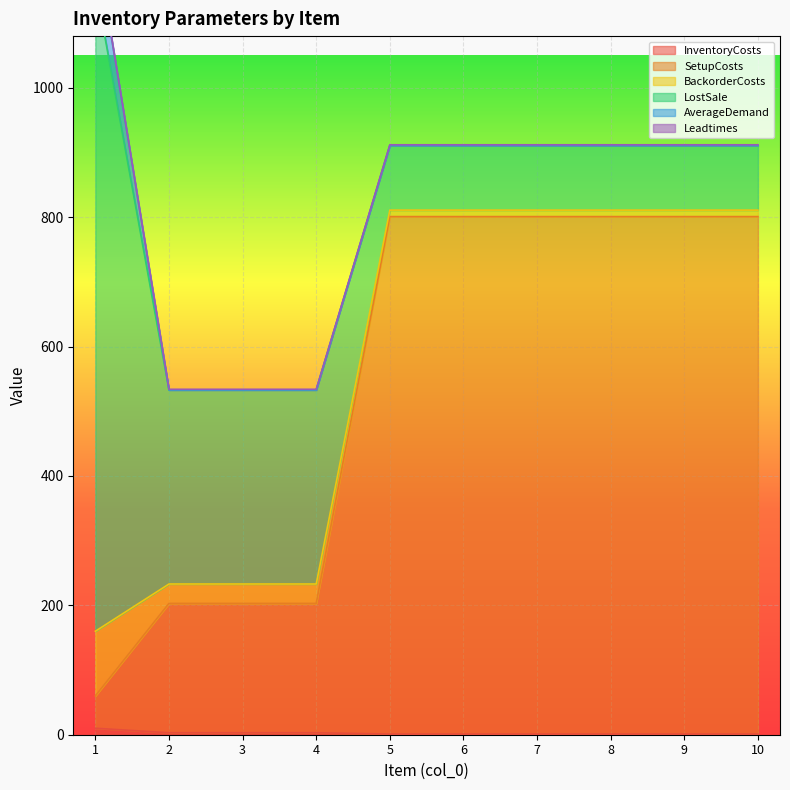

How many LostSale values are between 100 and 300?

9